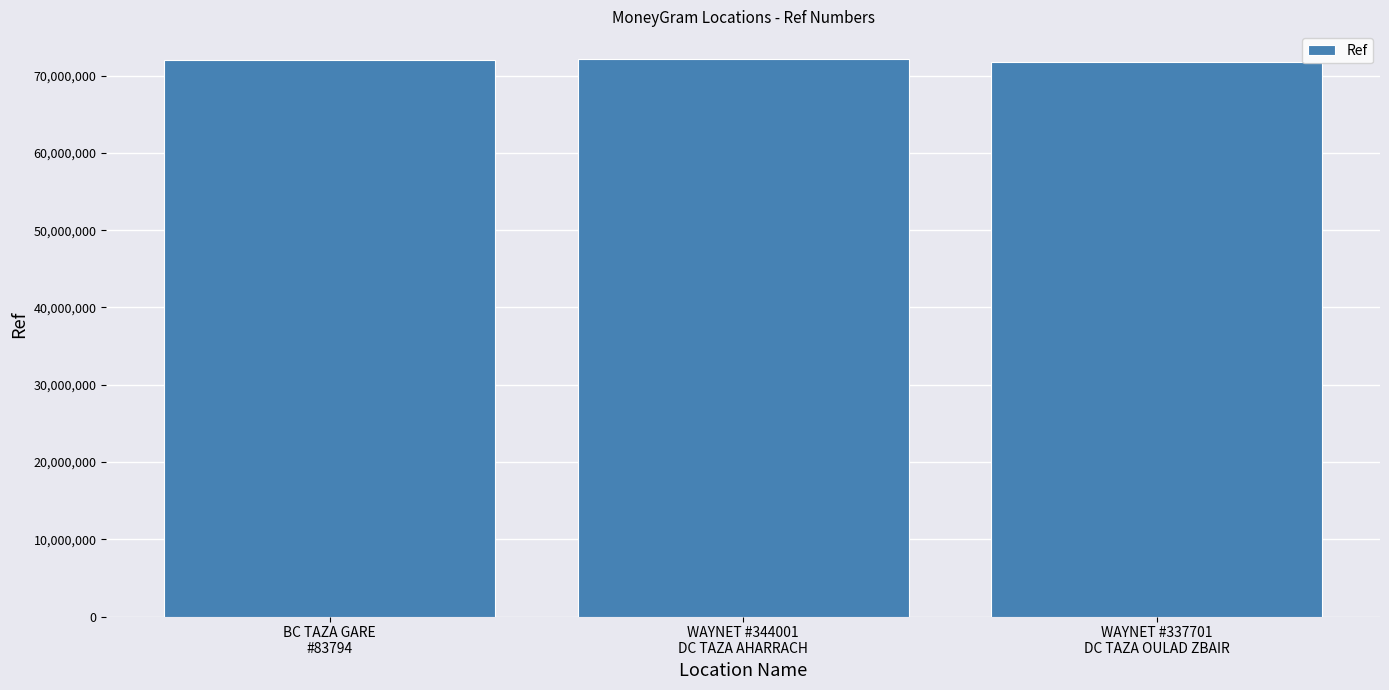

What is the average value?

71971737